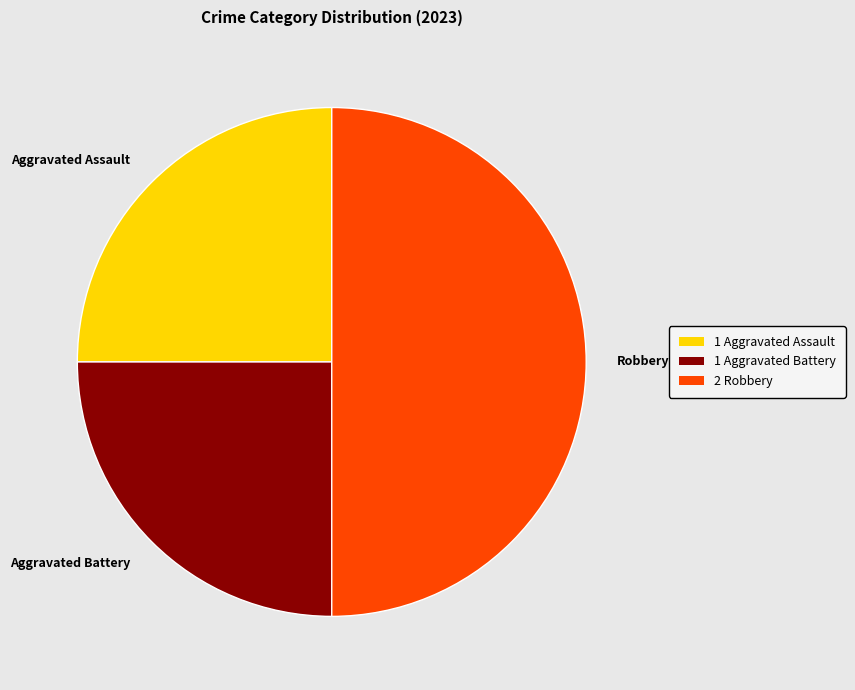

Approximately how many times larger is the value at 2 Robbery compared to 1 Aggravated Battery?

2.0